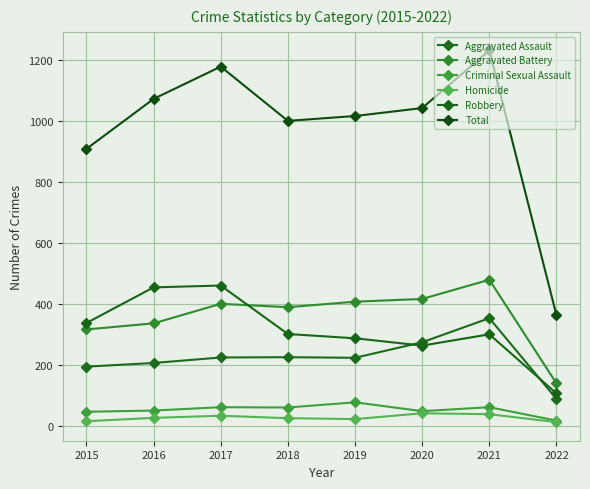

How many lines are shown in the chart?

6